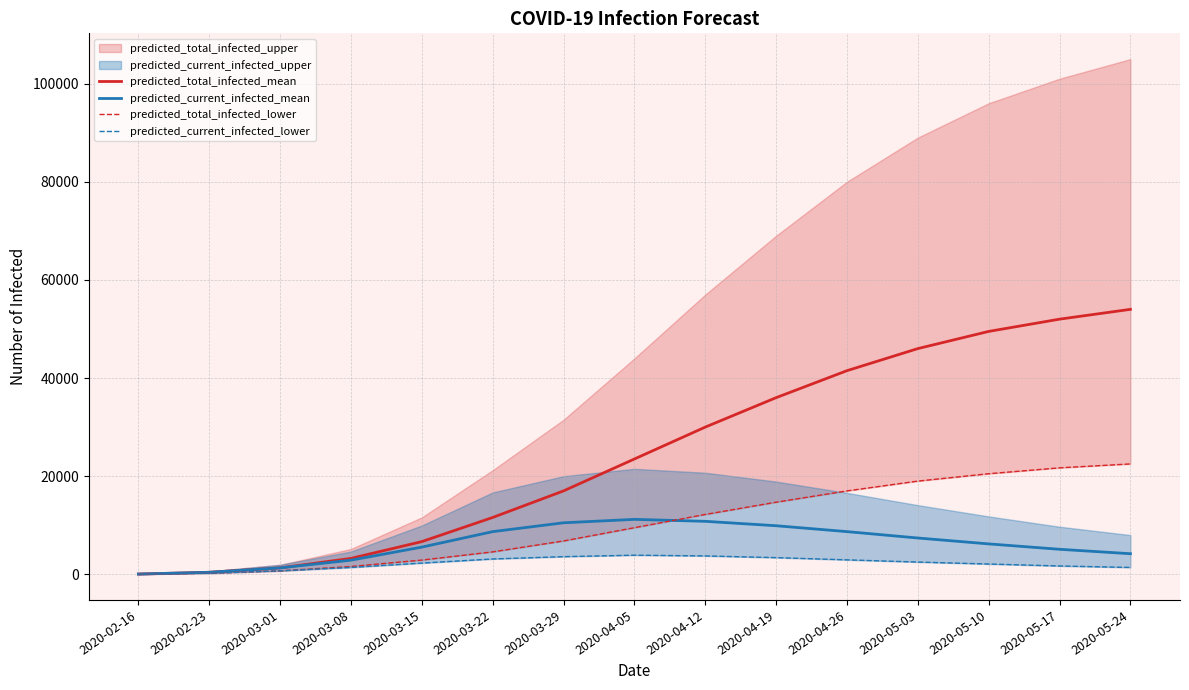

True or false: predicted_current_infected_mean and predicted_current_infected_lower cross at least once.

False